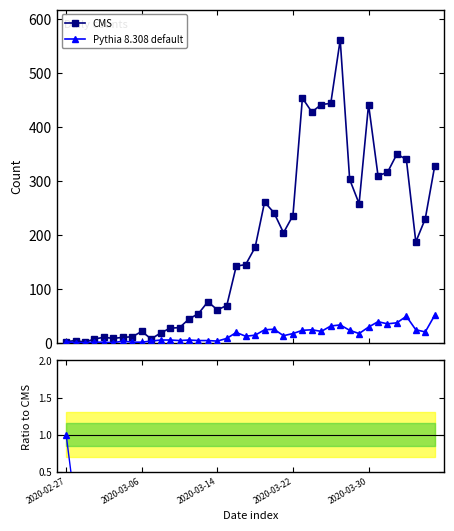

How many lines are shown in the chart?

3